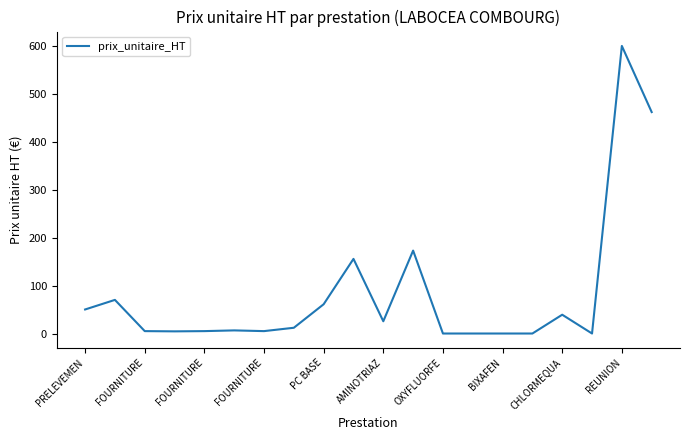

What is the sum of all values?

1674.8